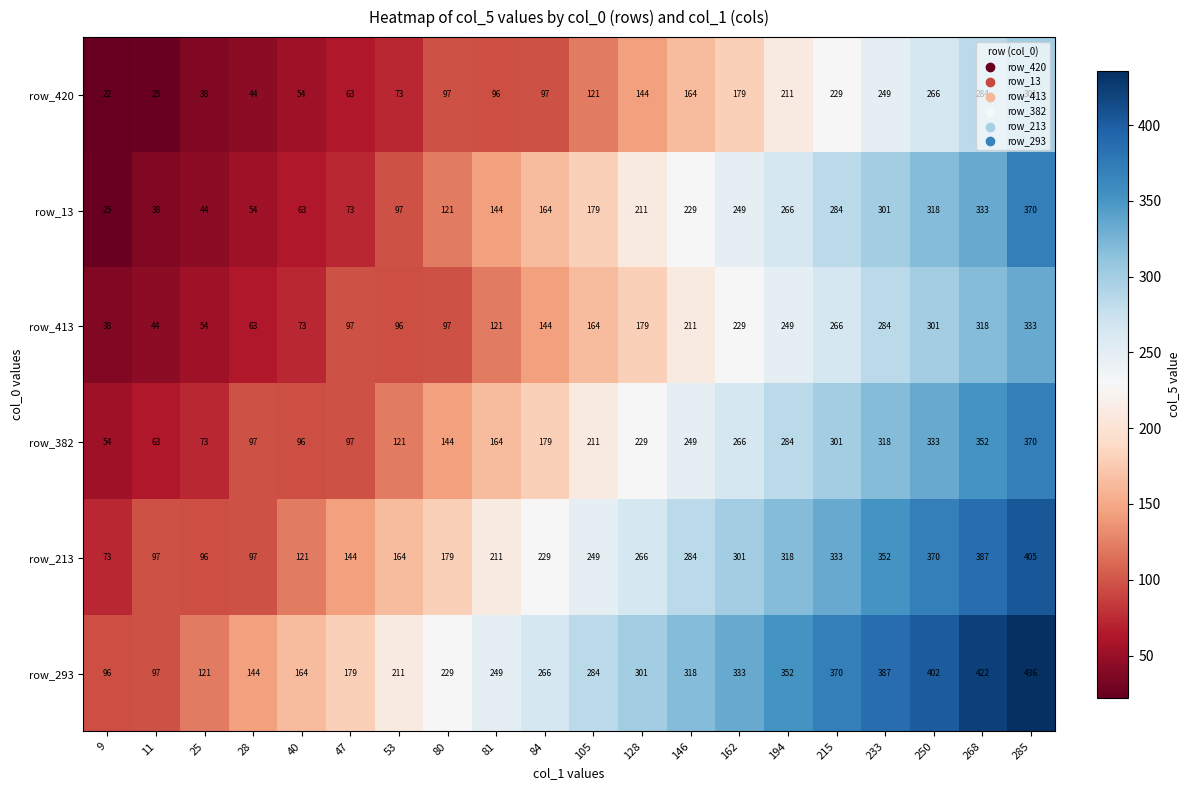

What is the total value across all series at 162?

1557